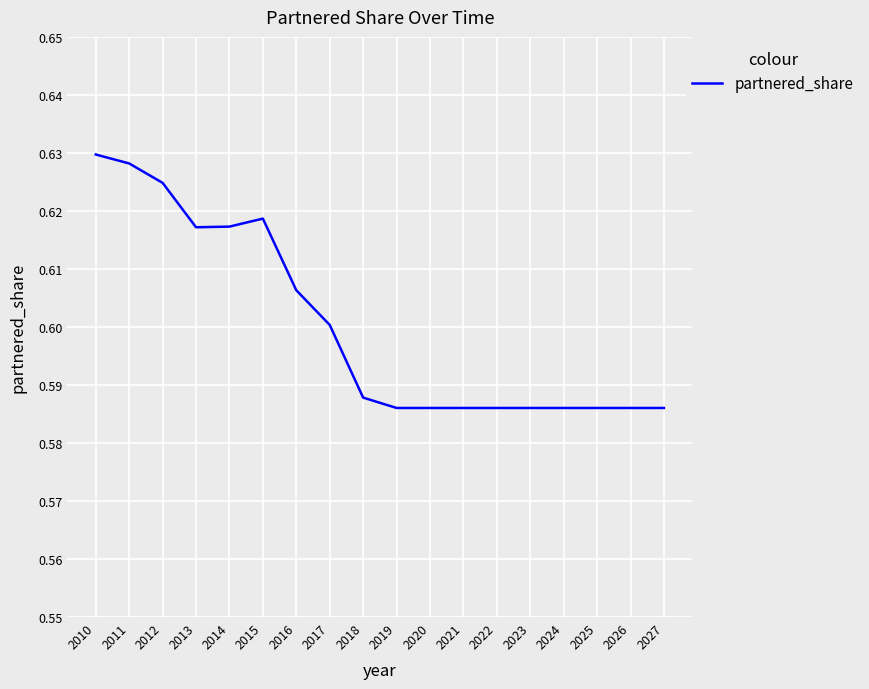

Between 2024 and 2012, which is larger?

2012